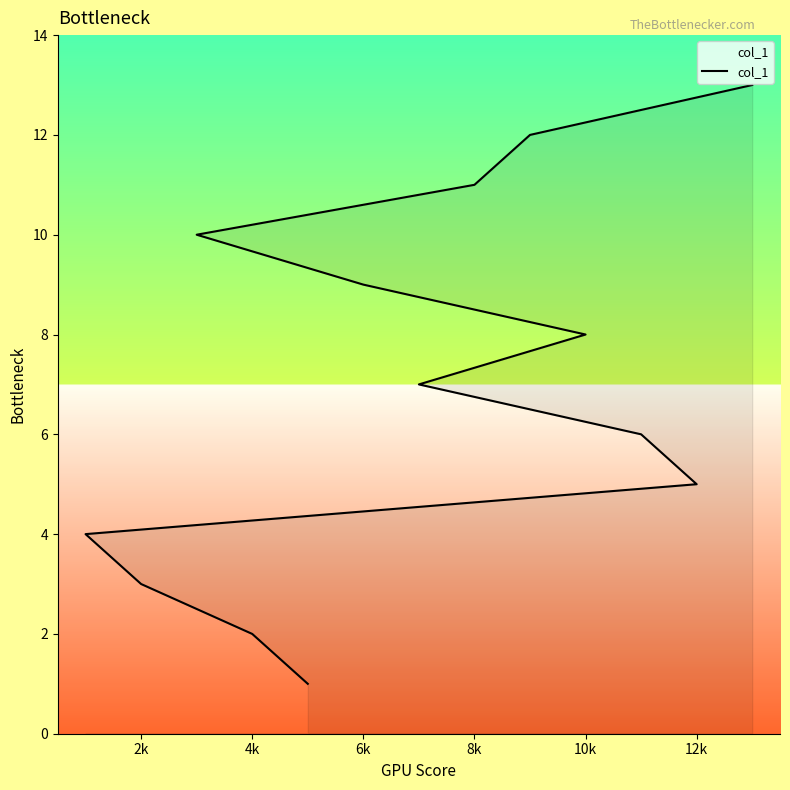

What is the ratio of the value at 8 to the value at 10k?

1.5